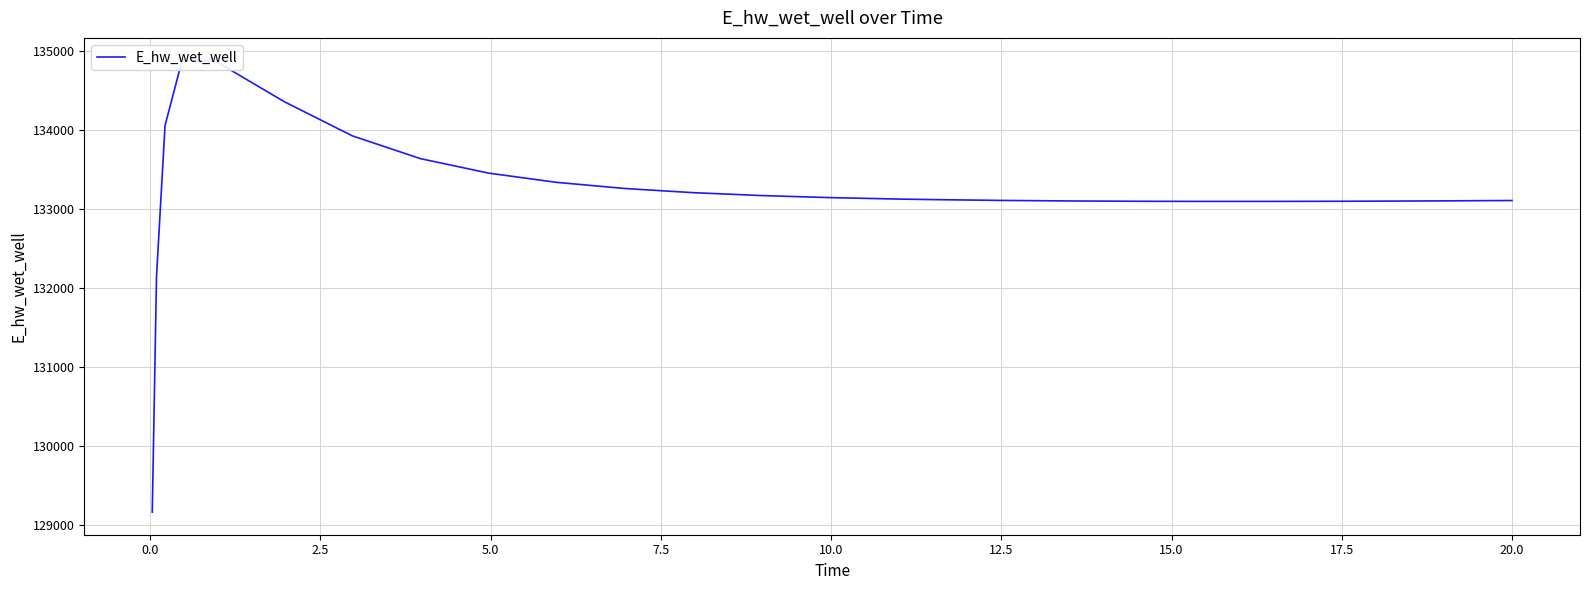

Is this an area chart (filled region under the line)?

No